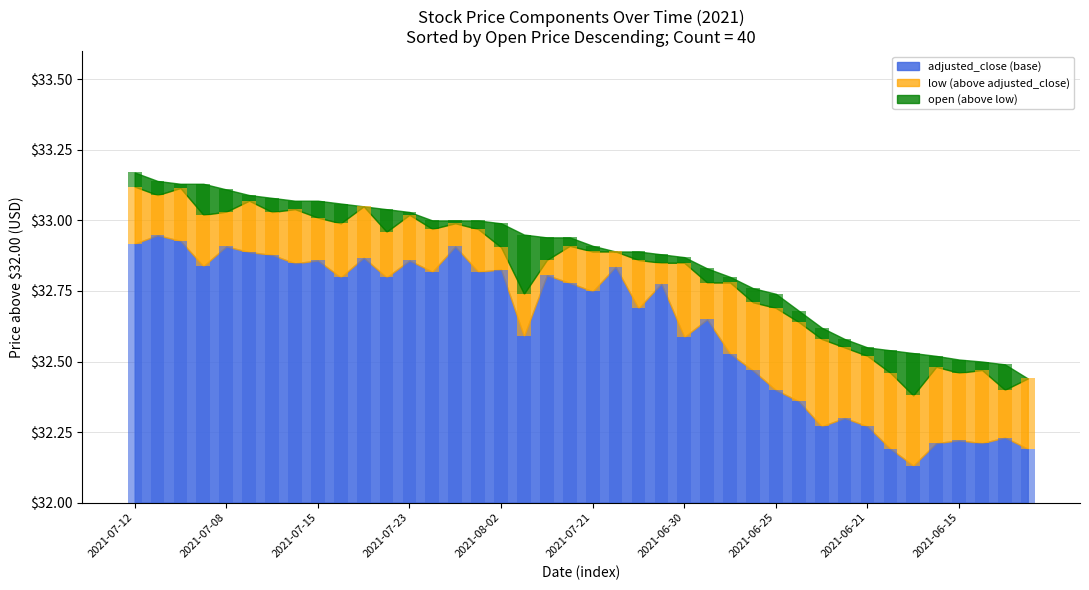

What position from the right is 2021-06-23?

31